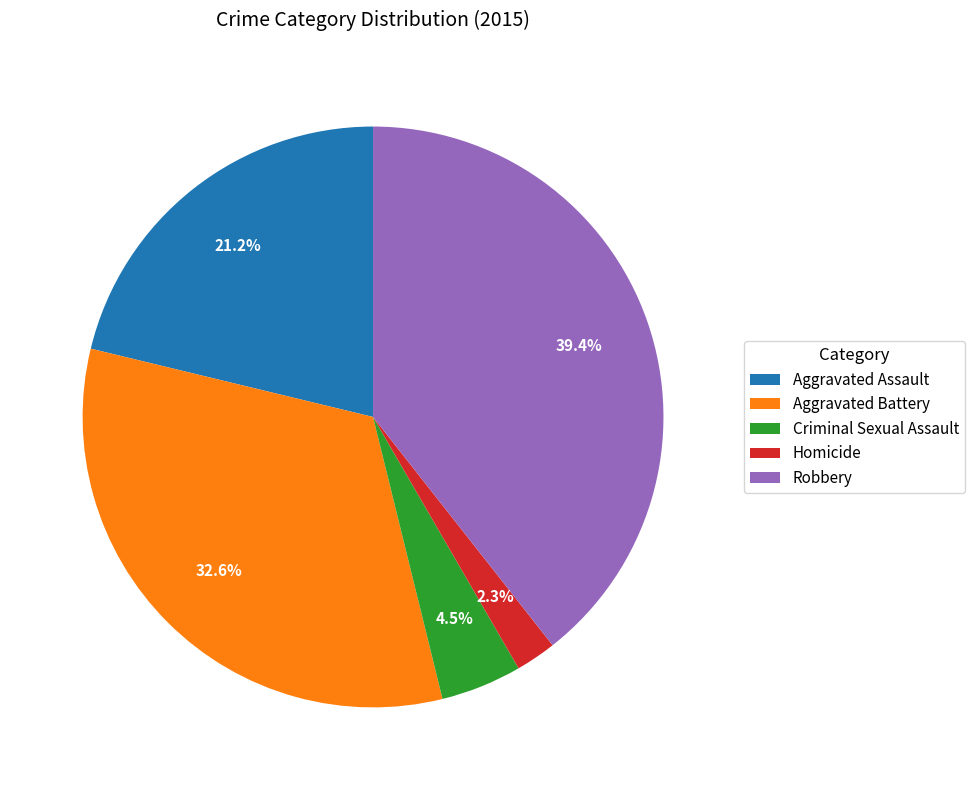

To the nearest percent, what is the combined percentage of Aggravated Assault and Robbery?

61%